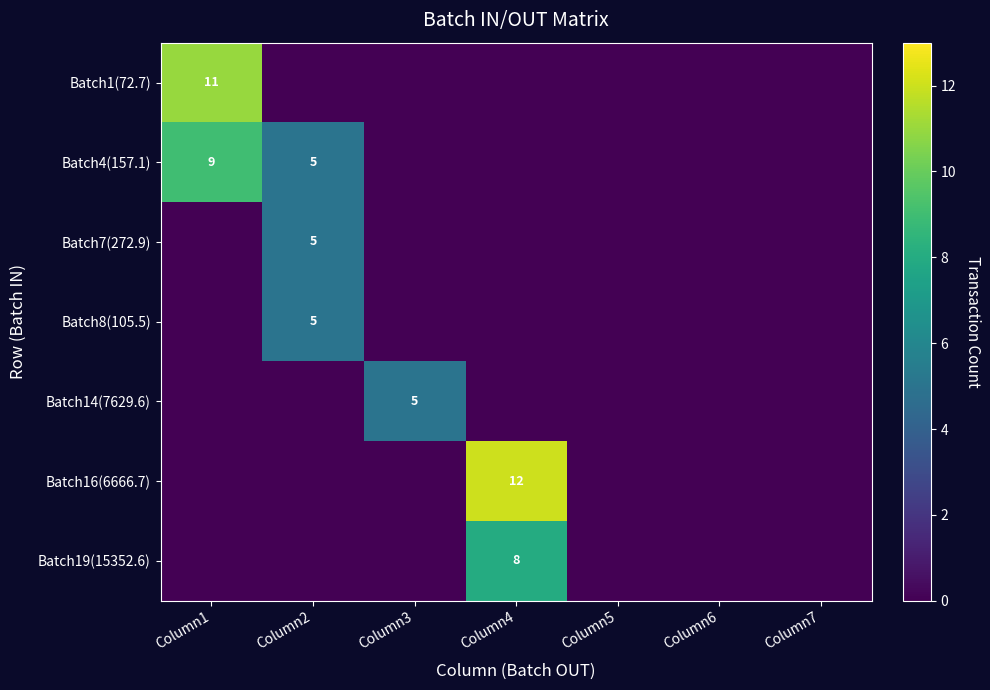

The value of Batch4(157.1) at Column1 is 16. True or false?

False